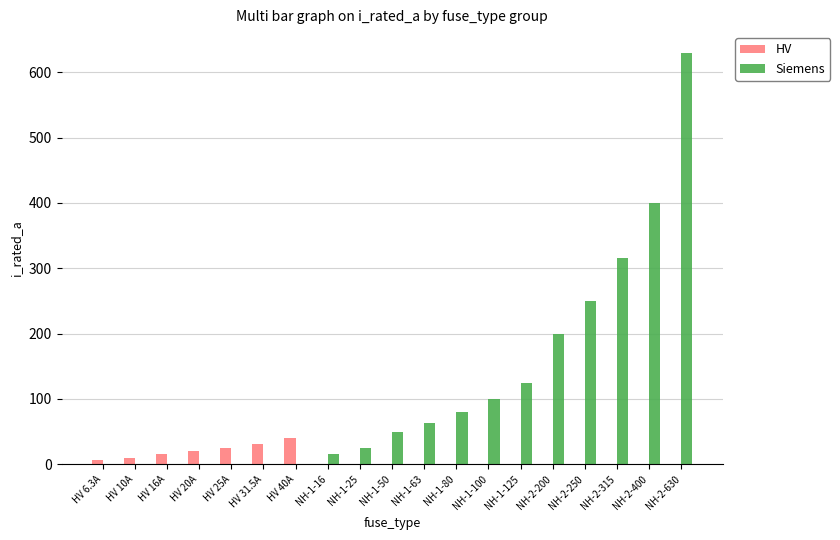

Reading right to left, list all the values displayed in this chart.

HV: NH-2-630=0.0	NH-2-400=0.0	NH-2-315=0.0	NH-2-250=0.0	NH-2-200=0.0	NH-1-125=0.0	NH-1-100=0.0	NH-1-80=0.0	NH-1-63=0.0	NH-1-50=0.0	NH-1-25=0.0	NH-1-16=0.0	HV 40A=40.0	HV 31.5A=31.5	HV 25A=25.0	HV 20A=20.0	HV 16A=16.0	HV 10A=10.0	HV 6.3A=6.3
Siemens: NH-2-630=630.0	NH-2-400=400.0	NH-2-315=315.0	NH-2-250=250.0	NH-2-200=200.0	NH-1-125=125.0	NH-1-100=100.0	NH-1-80=80.0	NH-1-63=63.0	NH-1-50=50.0	NH-1-25=25.0	NH-1-16=16.0	HV 40A=0.0	HV 31.5A=0.0	HV 25A=0.0	HV 20A=0.0	HV 16A=0.0	HV 10A=0.0	HV 6.3A=0.0